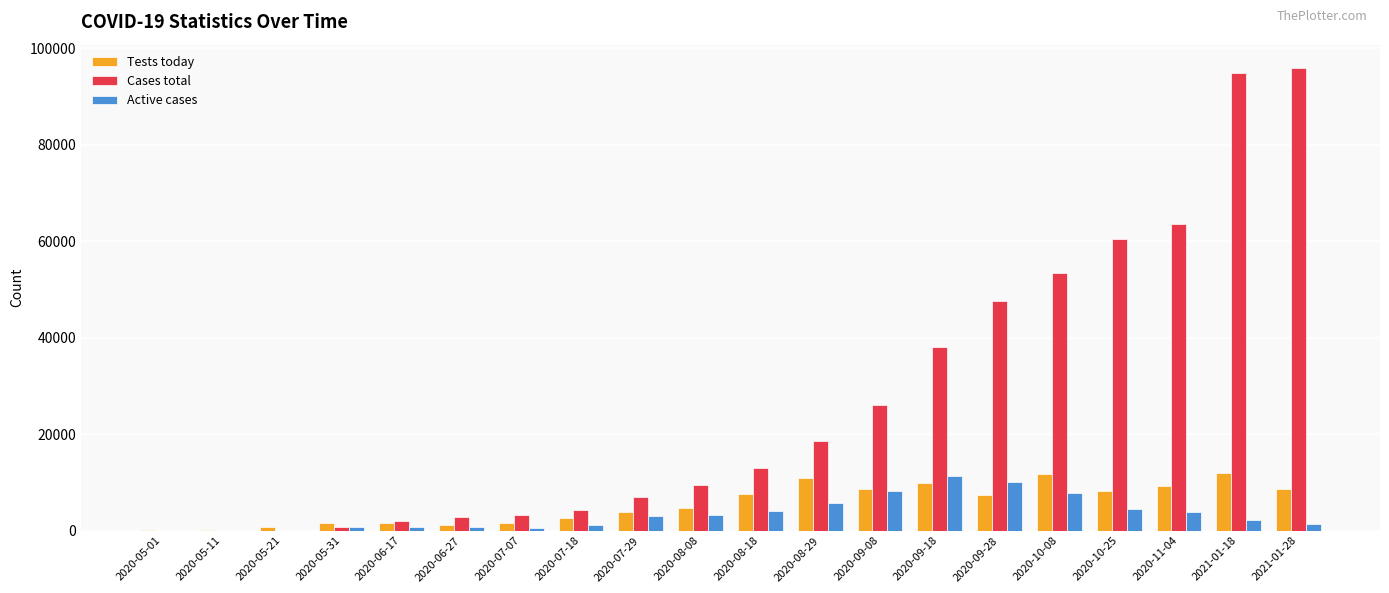

What are all the series names shown in the legend?

Tests today, Cases total, Active cases